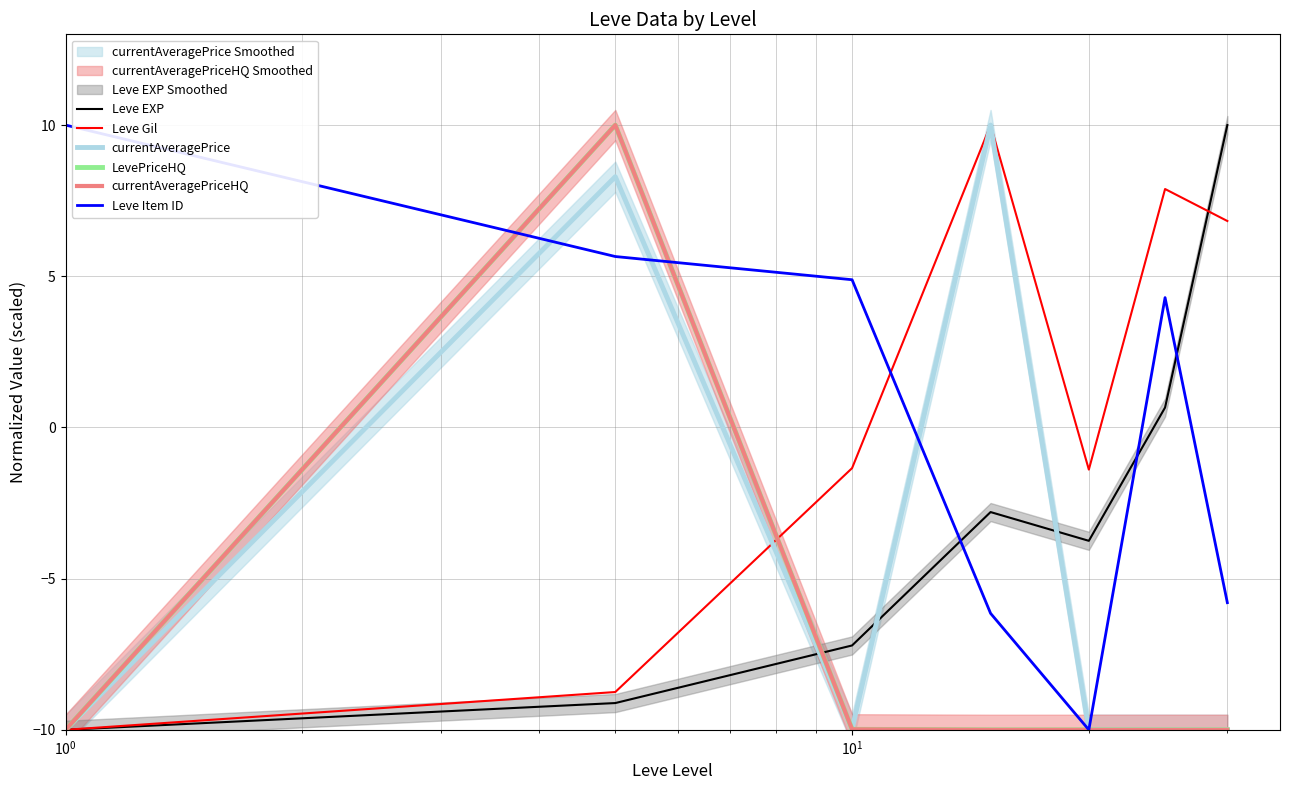

True or false: Leve Gil has a value of 14.9 at $\mathdefault{10^{2}}$.

False